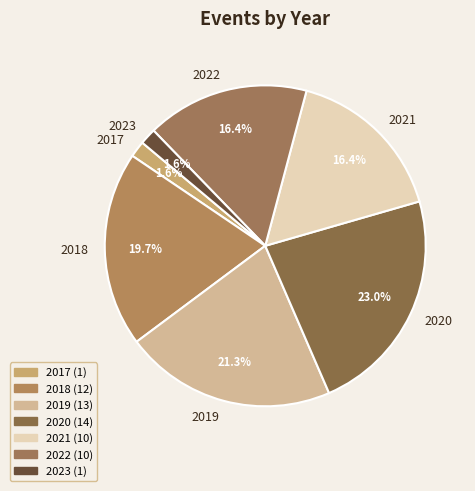

Does 2018 account for over 50% of the chart?

No